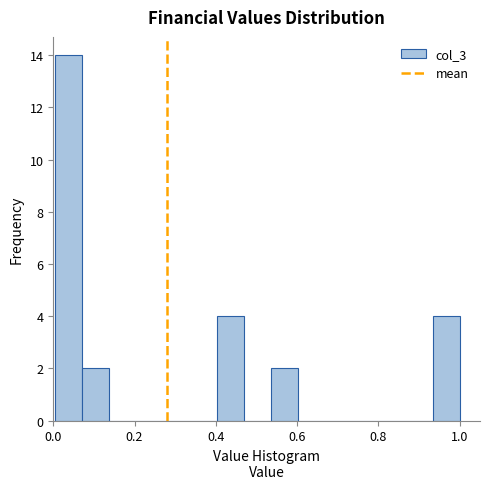

Around what value on the x-axis is the tallest bar? Give the approximate position of its centre, as read against the axis.

0.04